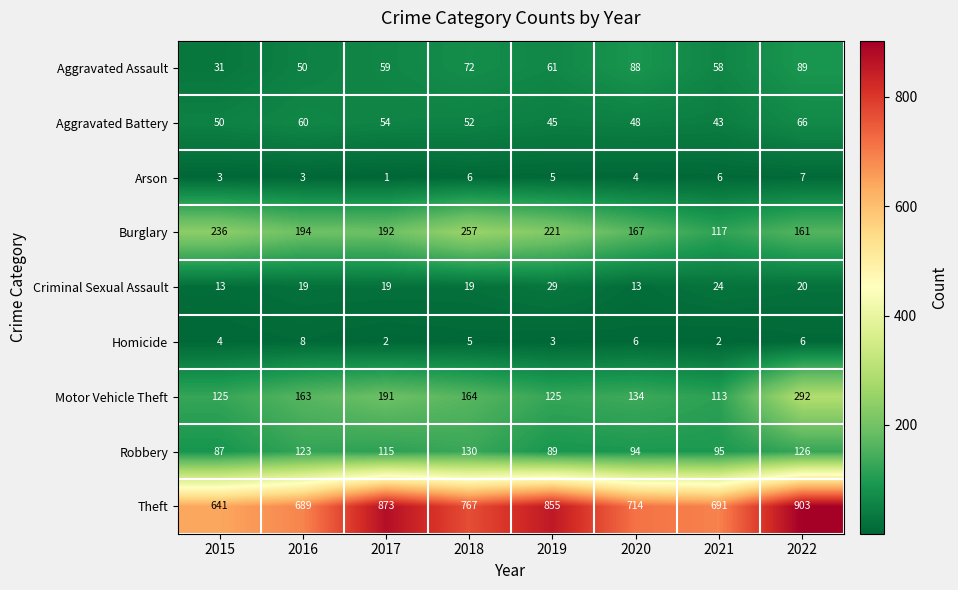

What is the maximum value shown in the chart?

903